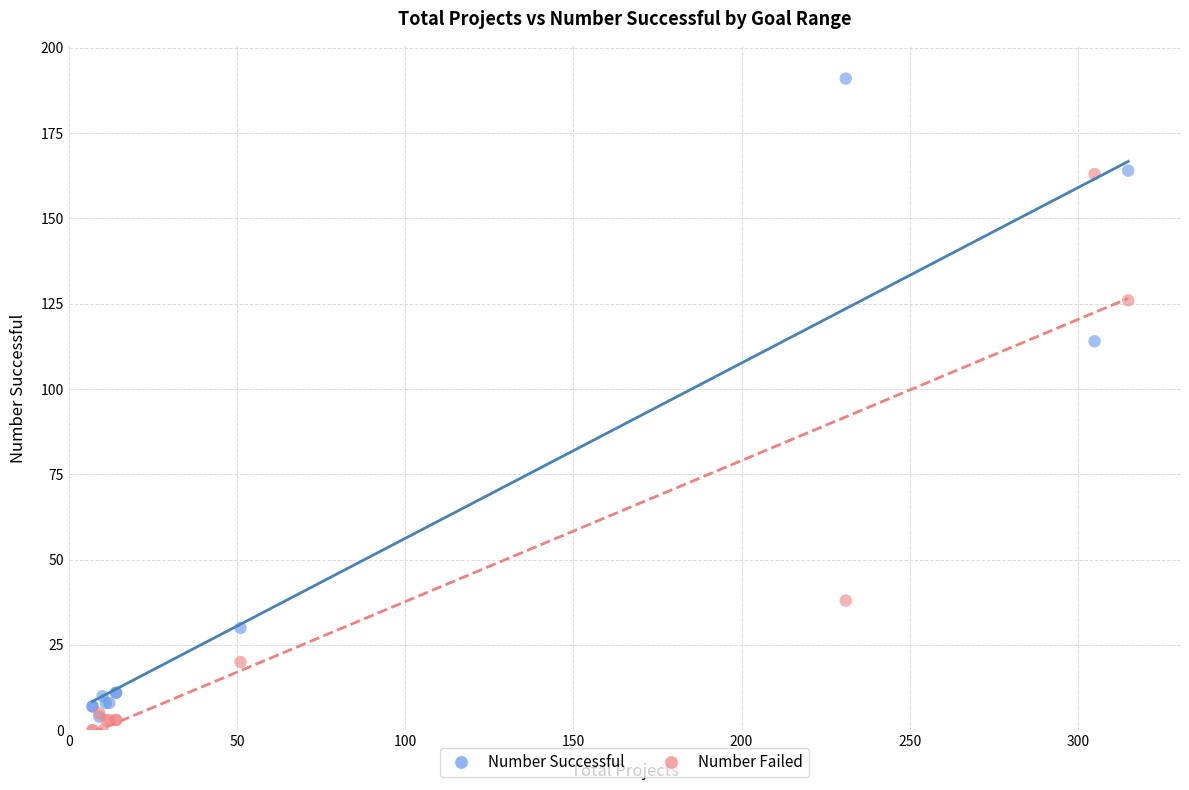

In the Number Failed series, what Y value is closest to 81?

38